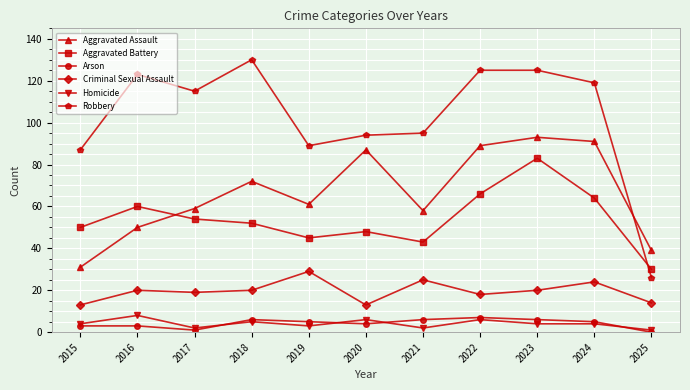

True or false: Robbery and Arson cross at least once.

False